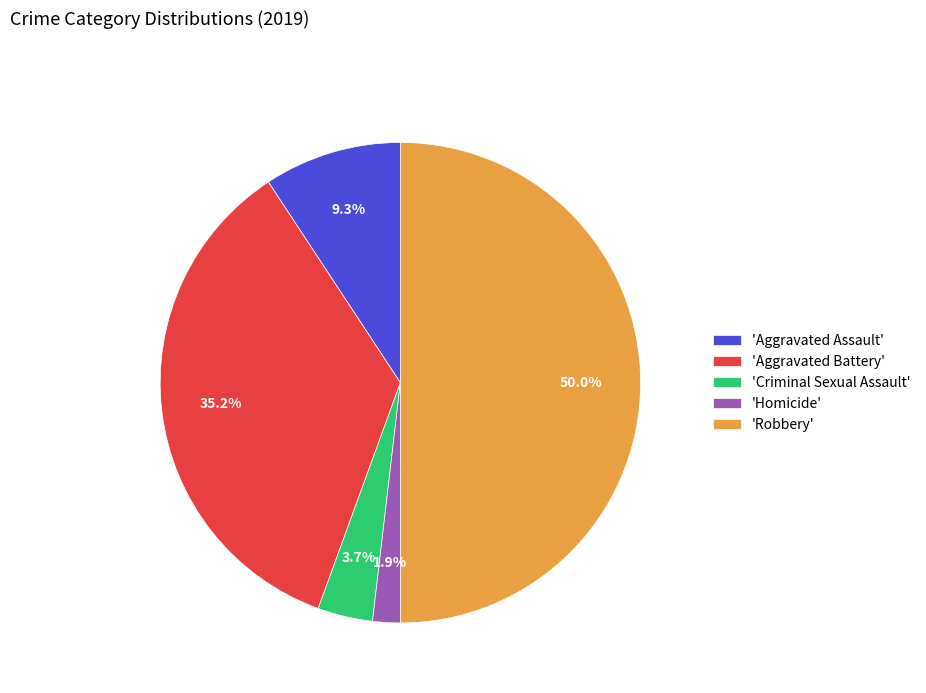

What is the smallest slice in the pie chart?

'Homicide'